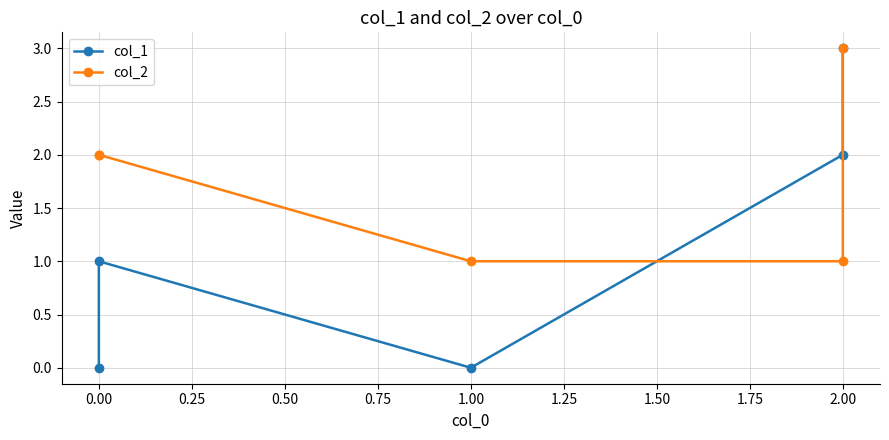

Reading right to left, transcribe all the data shown in this chart.

col_1: 3	2	0	1	0
col_2: 3	1	1	2	2